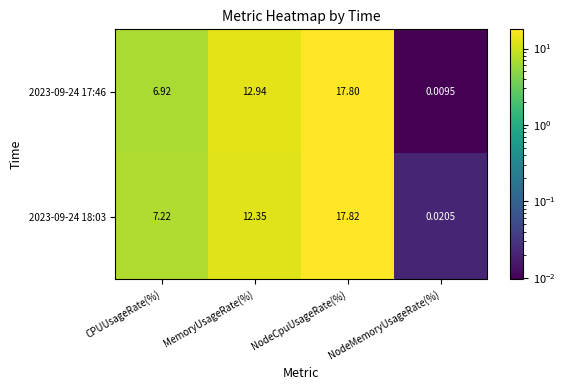

At which category does the chart reach its minimum across all series?

NodeMemoryUsageRate(%)